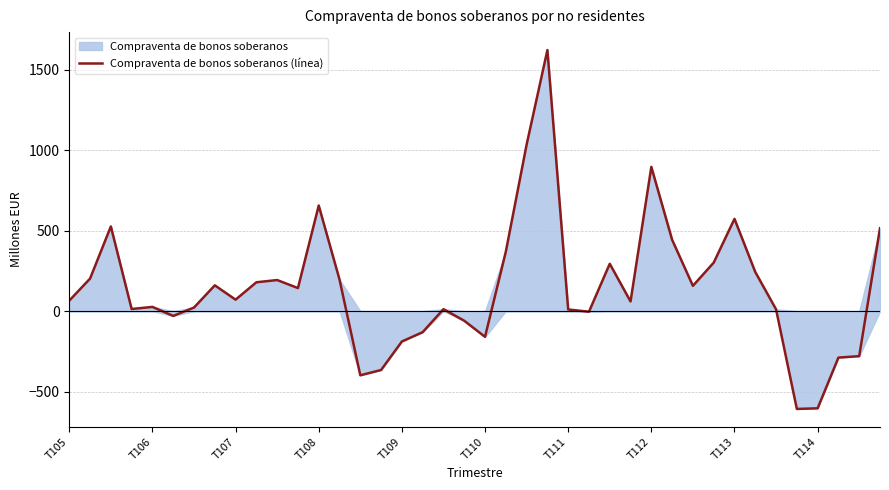

Is it true that Compraventa de bonos soberanos (línea) equals 10 at T111?

True